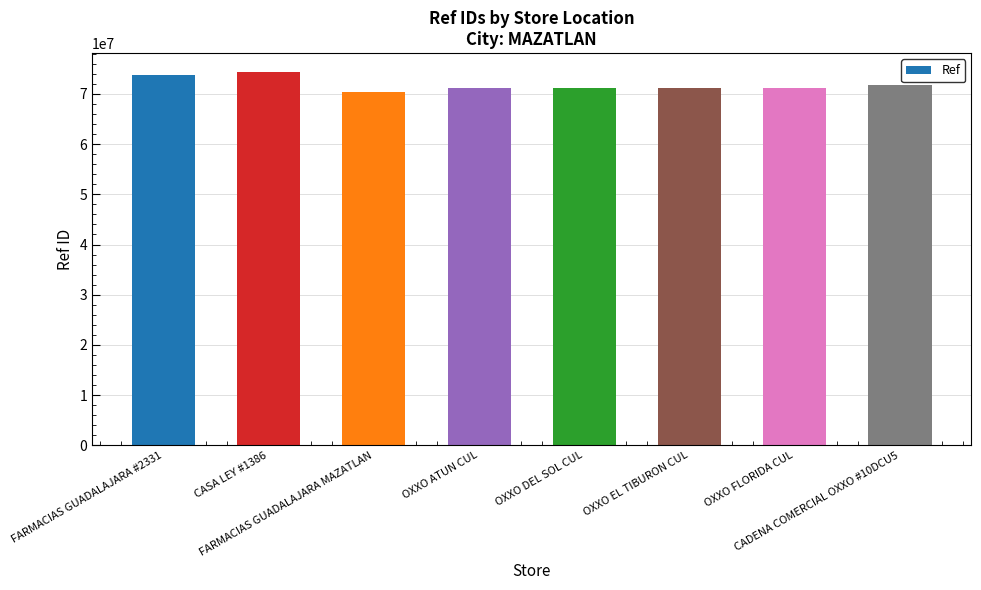

What is the difference between the values at CASA LEY #1386 and FARMACIAS GUADALAJARA MAZATLAN?

4021774